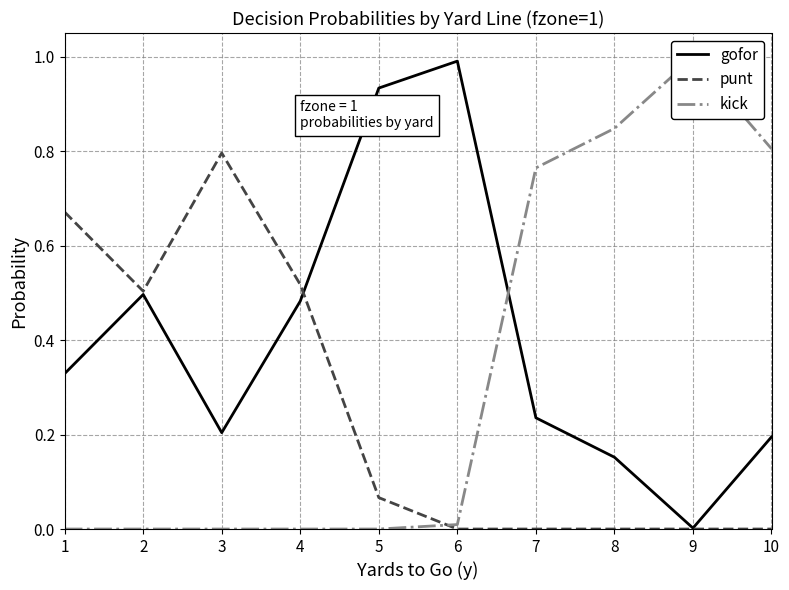

Does the chart have visible grid lines?

Yes